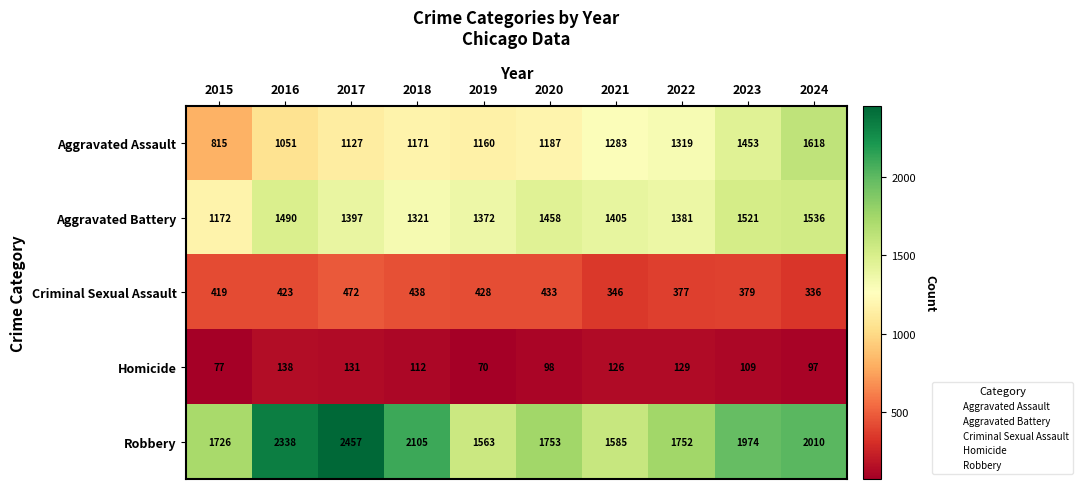

Which series changed the most between 2017 and 2019?

Robbery